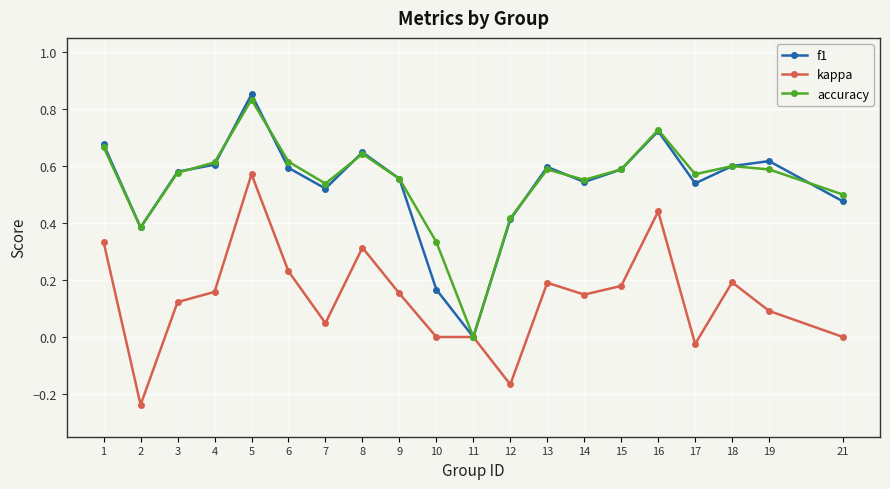

Which series changed the most between 4 and 16?

kappa